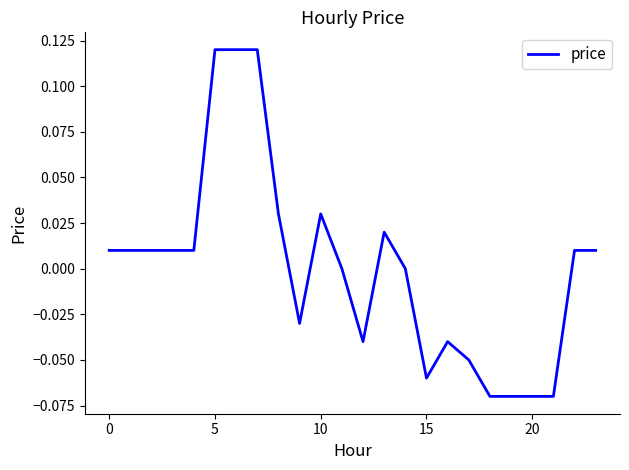

At which label is the value closest to 0?

11